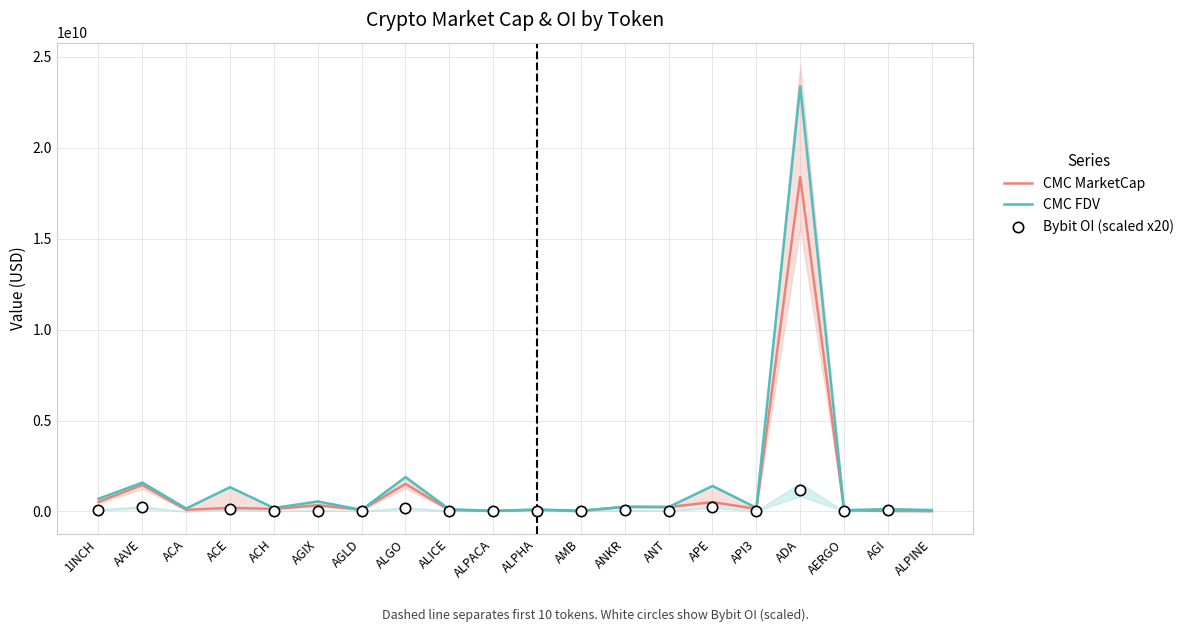

Which series has the largest total across all categories?

CMC_FDV